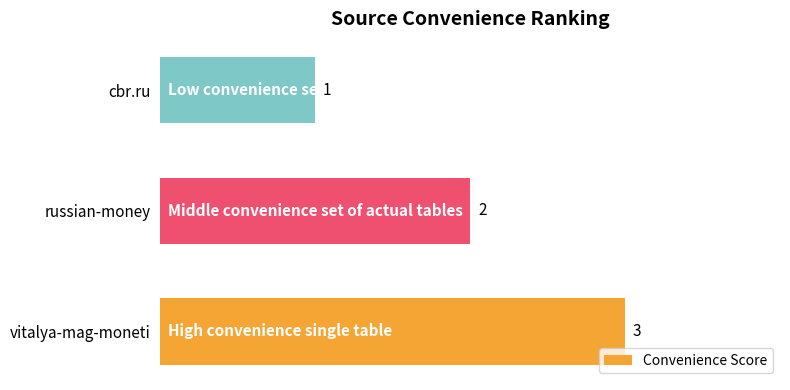

Does the chart contain any negative values?

No